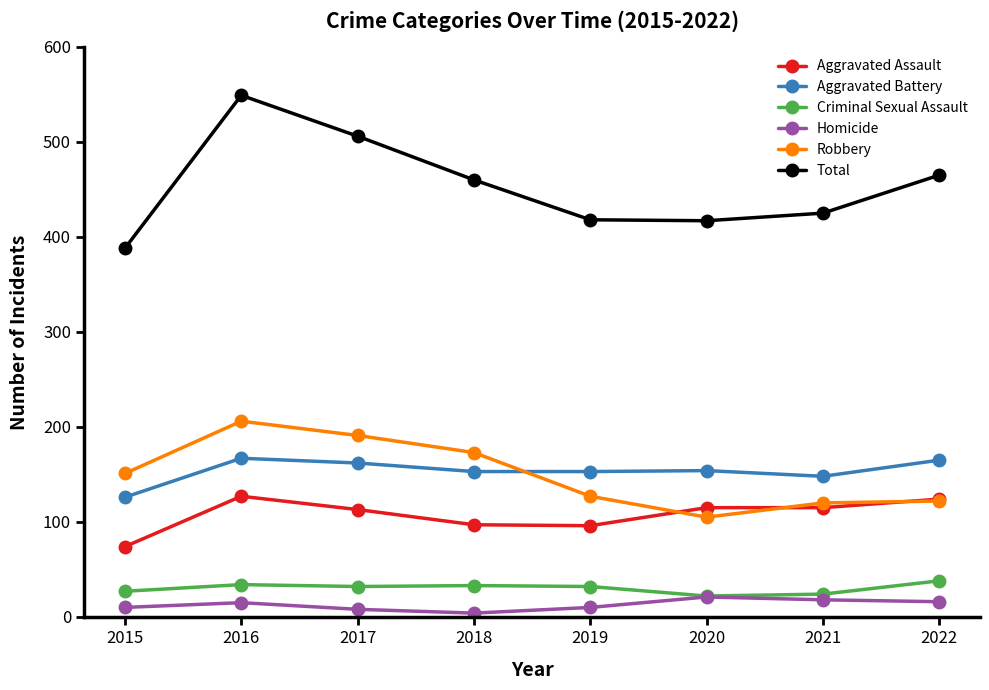

What is the difference between the second highest and second lowest values in the Robbery series?

71